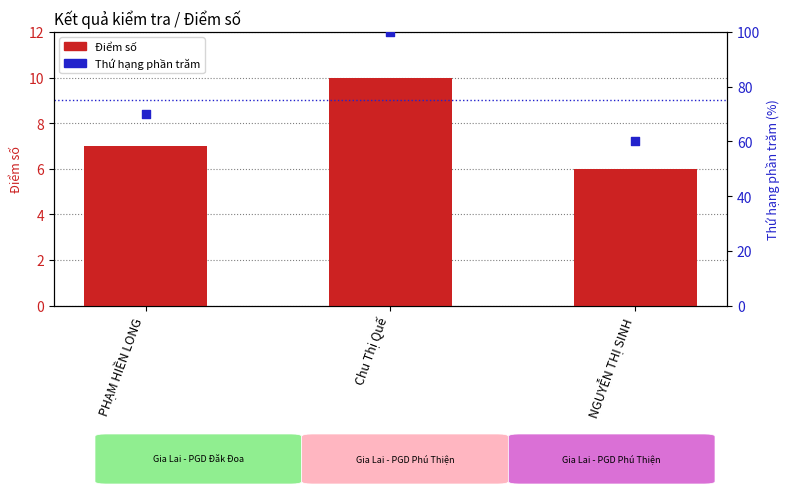

What is the total value across all series at PHẠM HIỀN LONG?

77